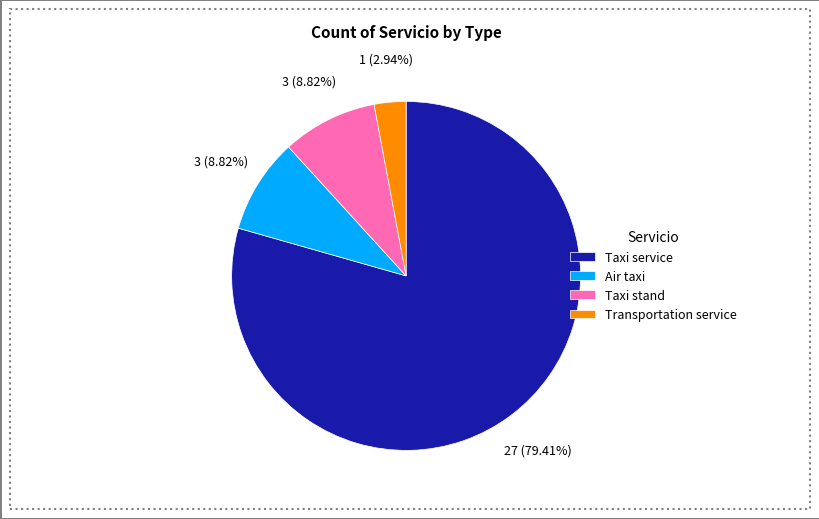

Is the sum of Taxi service and Transportation service greater than half?

Yes